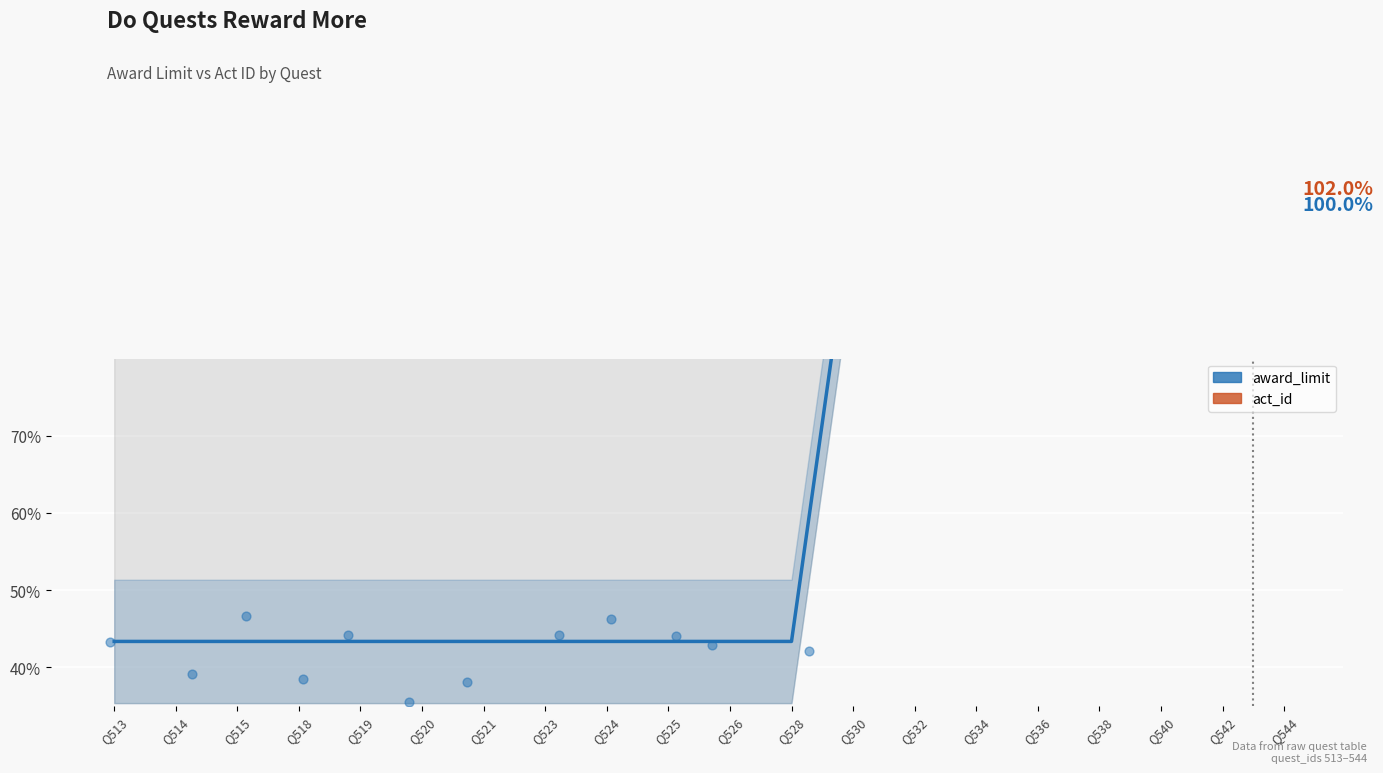

Which series has the largest total across all categories?

act_id scatter